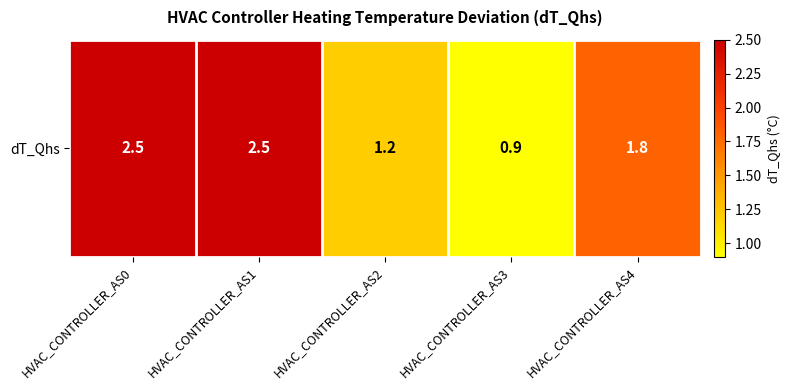

What is the change in value from HVAC_CONTROLLER_AS0 to HVAC_CONTROLLER_AS4?

-0.7